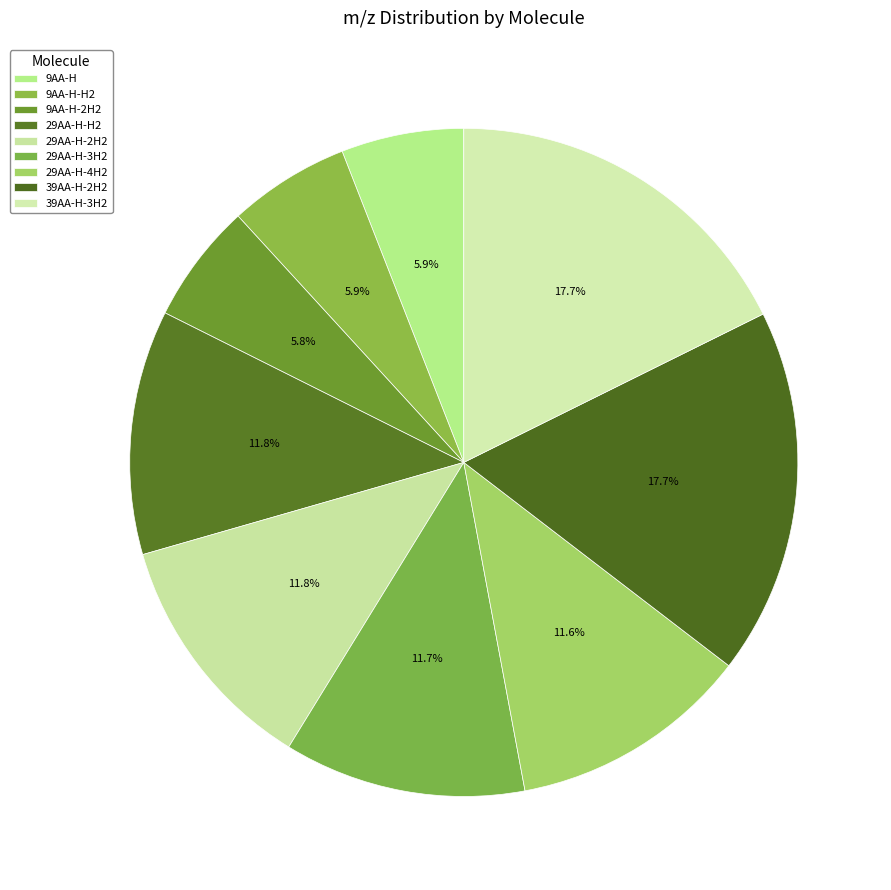

Approximately how many times larger is the value at 29AA-H-2H2 compared to 9AA-H-H2?

2.0